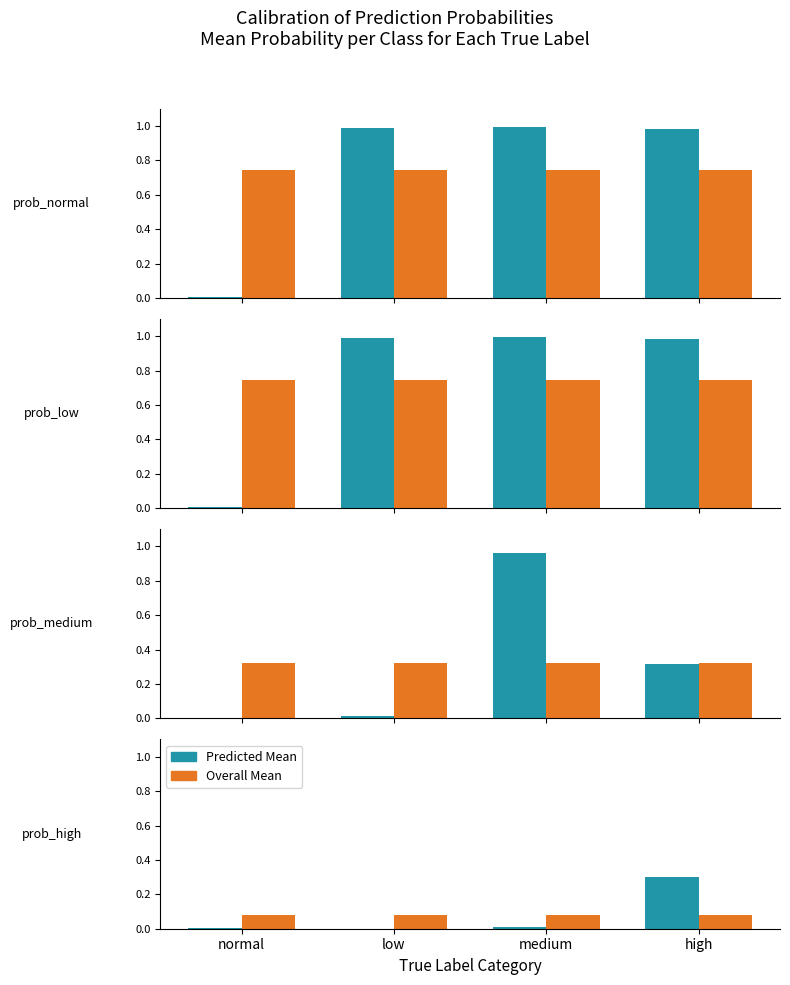

At which label is Predicted Mean closest to 0?

low